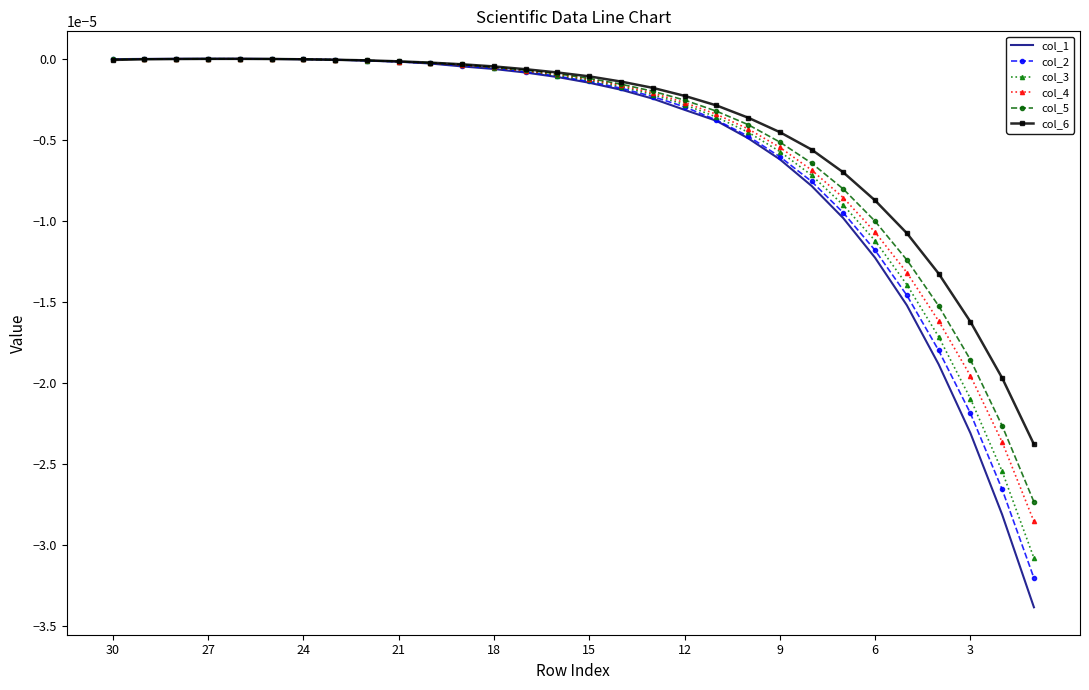

Which series has the widest spread of values?

col_1